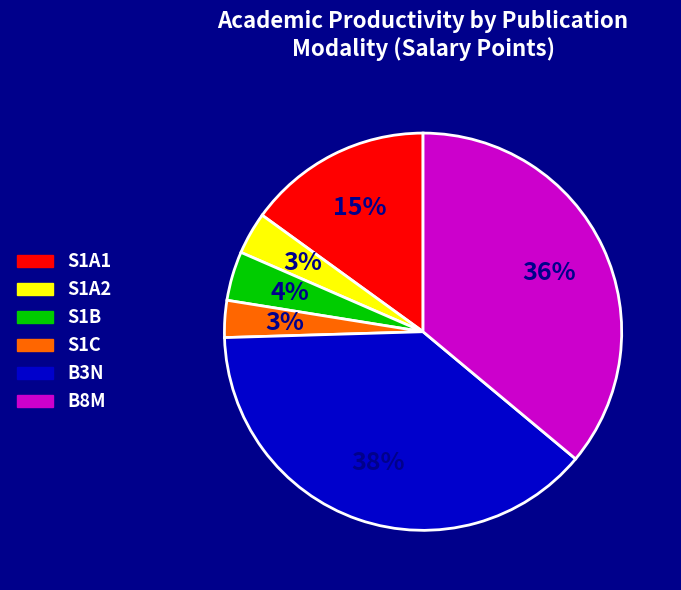

True or false: S1A2 accounts for 3% of the total.

True